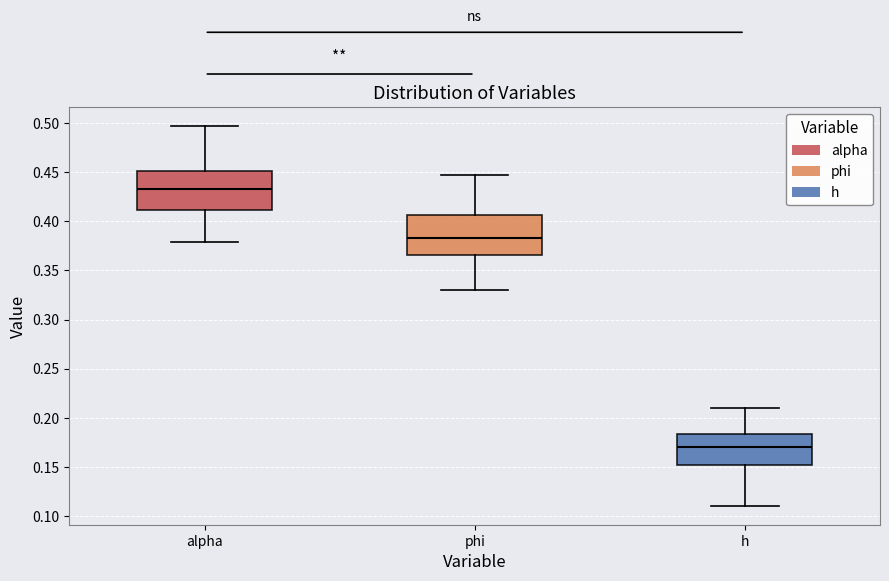

Reading left to right, transcribe this box plot: for each box, give where its median line is, the range the box spans, and where its two whiskers end, as read against the y-axis. The values are not printed on the chart, so give them approximately, as read against the axis.

alpha: median 0.435, box 0.410 to 0.450, whiskers 0.380 to 0.495
phi: median 0.385, box 0.365 to 0.405, whiskers 0.330 to 0.445
h: median 0.170, box 0.150 to 0.185, whiskers 0.110 to 0.210